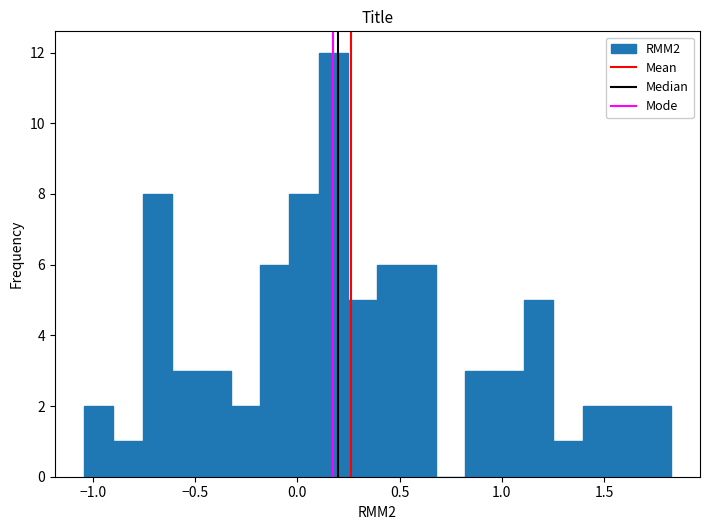

Read against the x-axis, roughly where is the centre of the tallest bar?

0.20